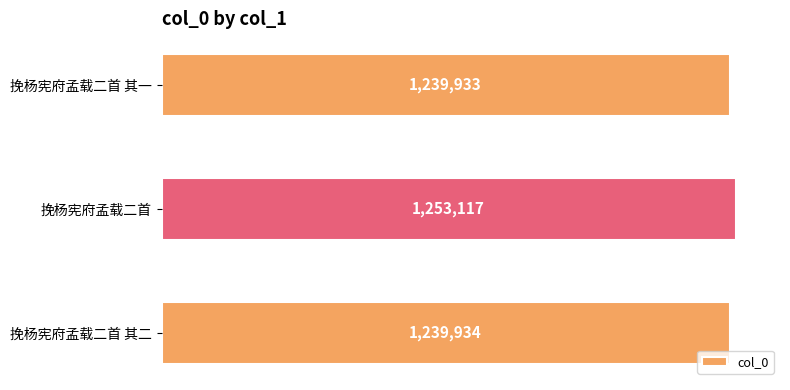

What is the greatest value displayed?

1253117